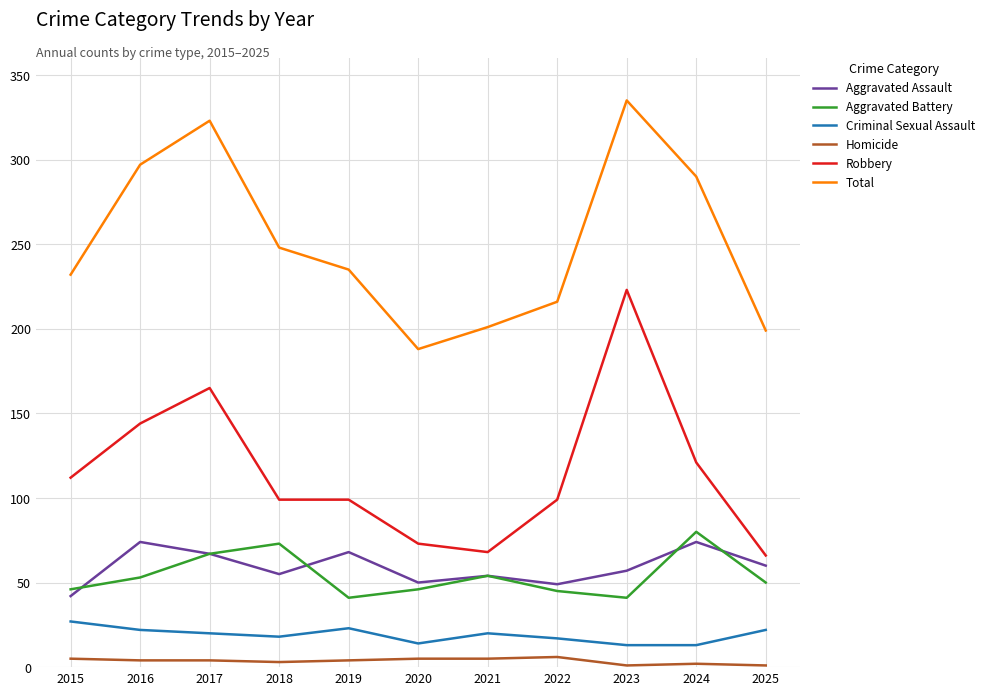

Which category has the highest value across all series?

2023